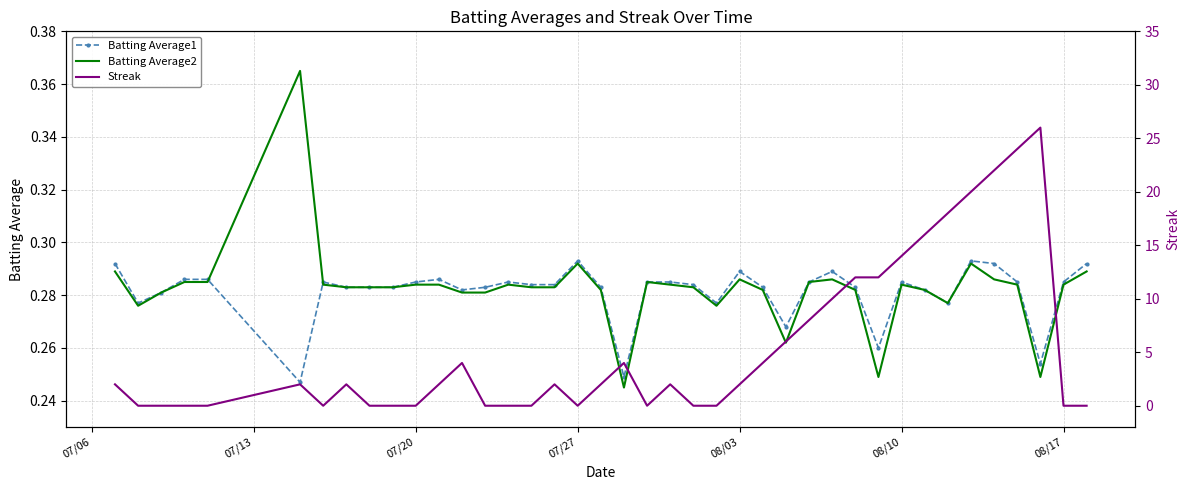

What is the average value of the Batting Average1 series?

0.3